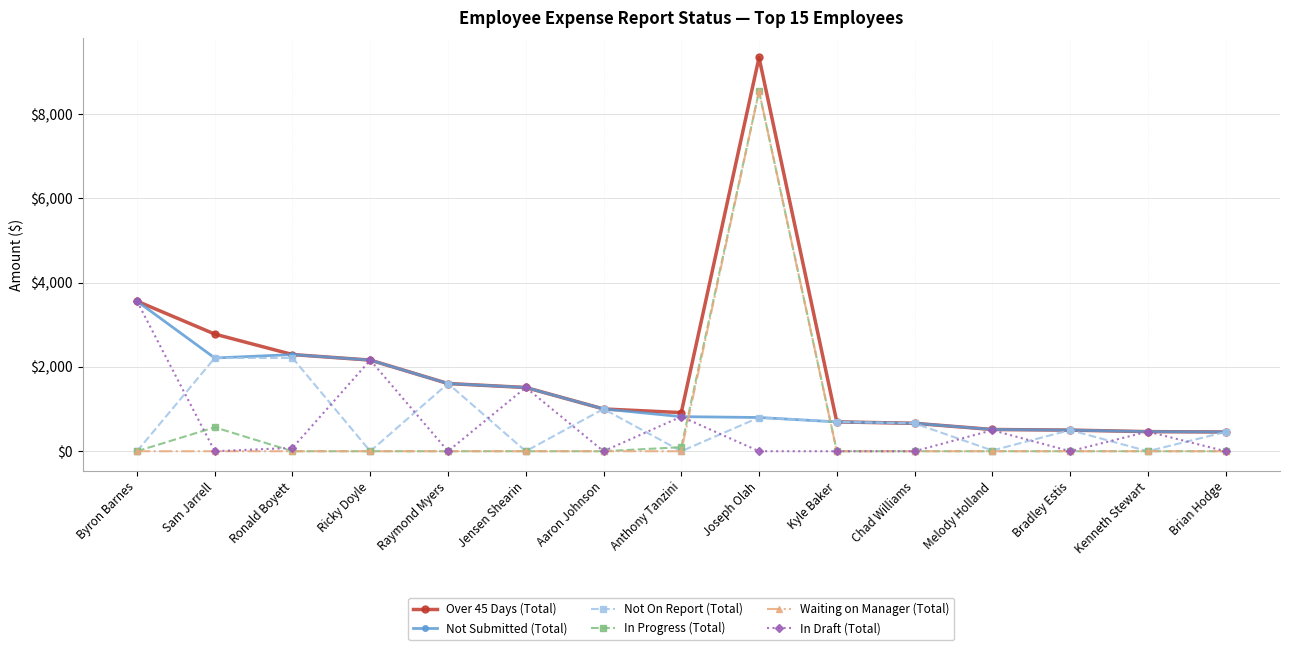

Where does the Not On Report (Total) series first go above 501?

Sam Jarrell